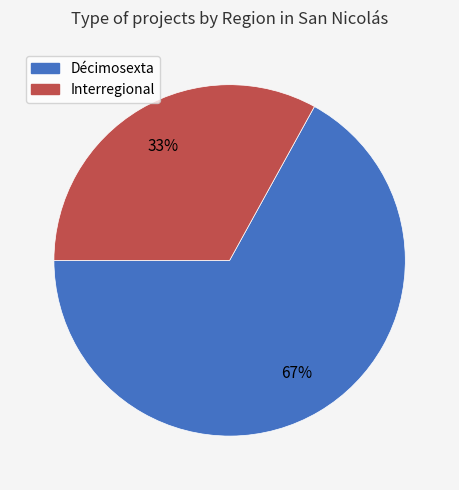

Rank the categories by value from lowest to highest.

Interregional, Décimosexta